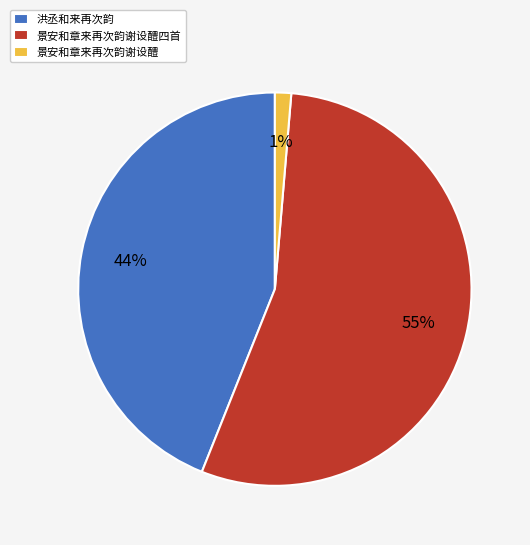

Does 景安和章来再次韵谢设醴 represent more than half of the total?

No